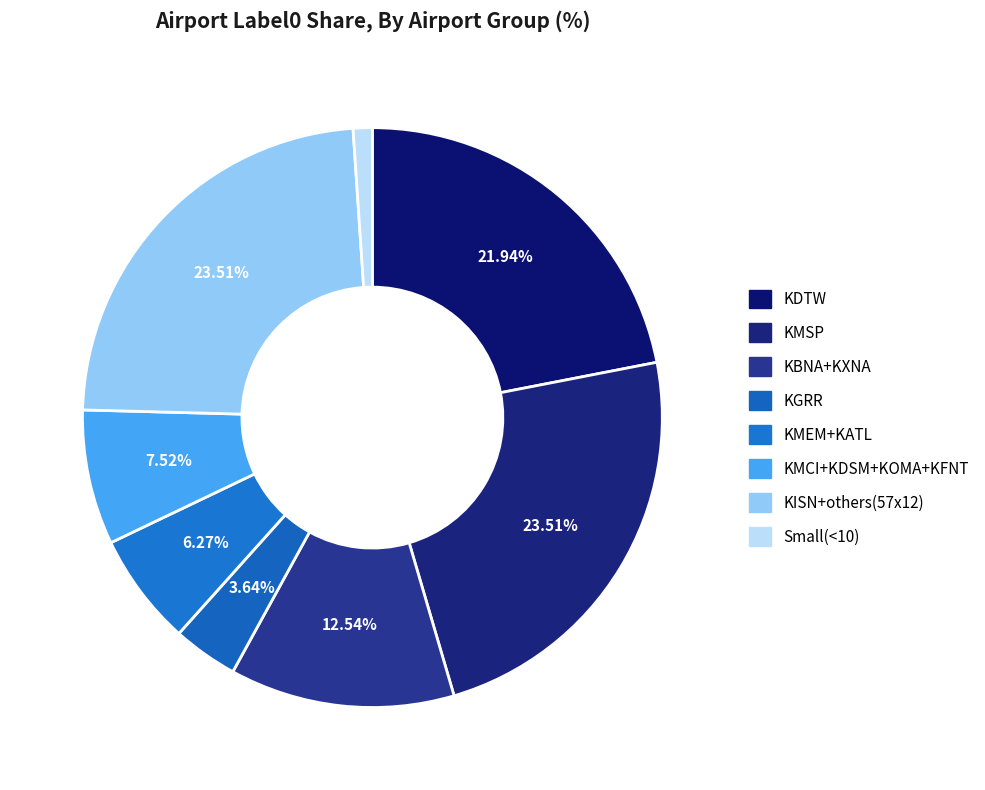

Count the number of slices in the pie.

8